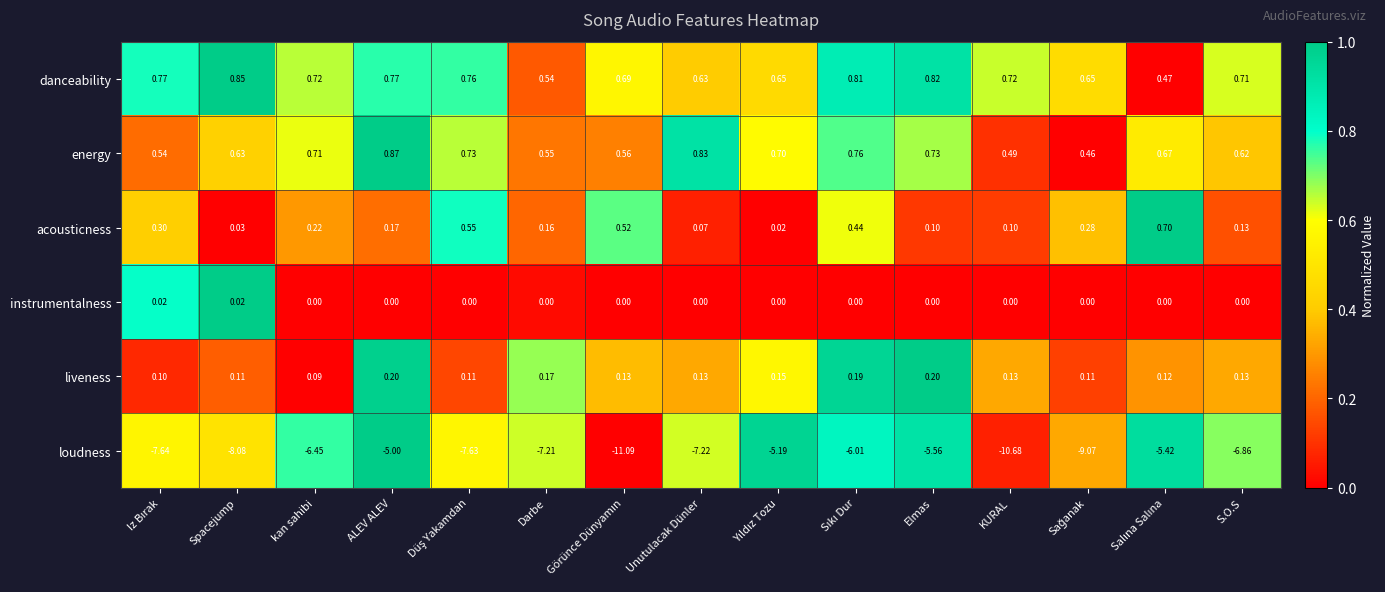

Is the value of instrumentalness at Elmas greater than the value of energy at Spacejump?

No